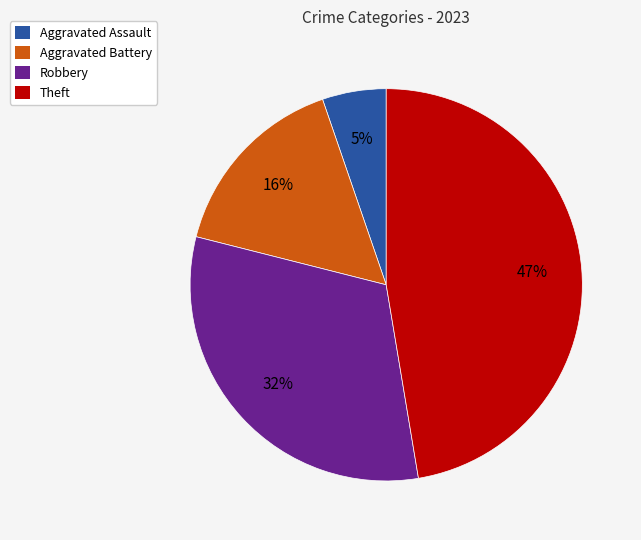

To the nearest percent, what is the difference between the largest and smallest slice percentages?

42%